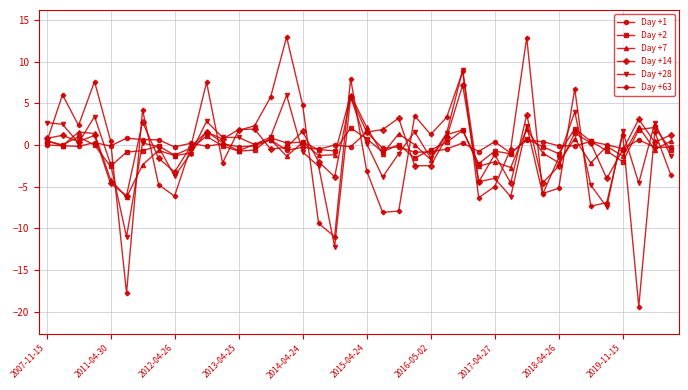

What is the highest value of the Day +1 series?

1.6